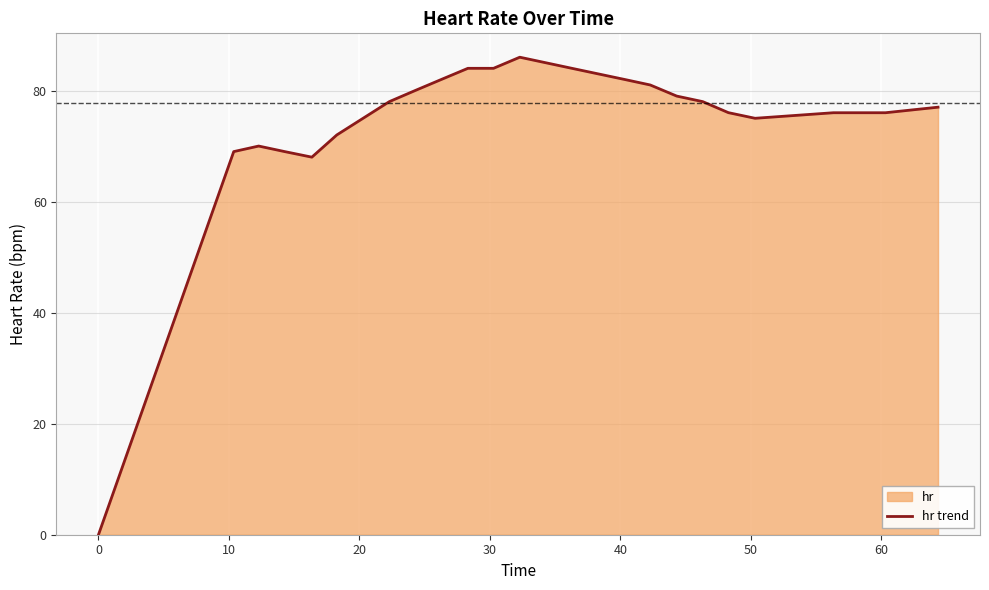

What is the value of the 27th point from the left?

79